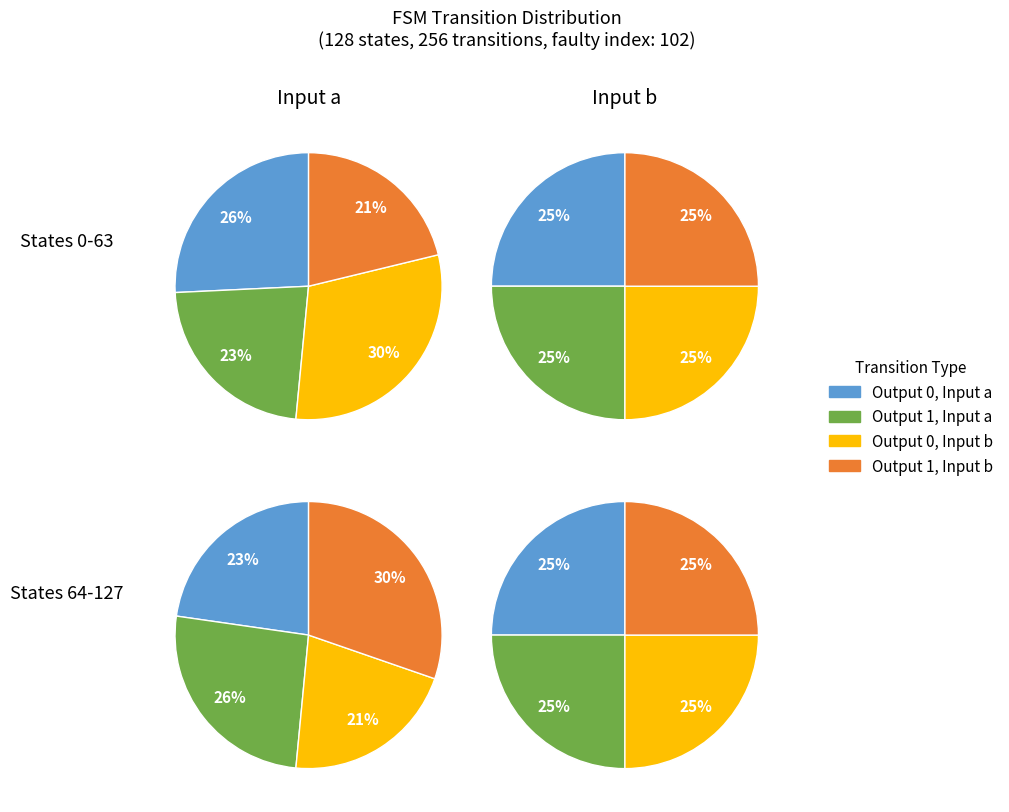

Rank the series by their maximum value, from lowest to highest.

output_0_input_a, output_1_input_a, output_0_input_b, output_1_input_b